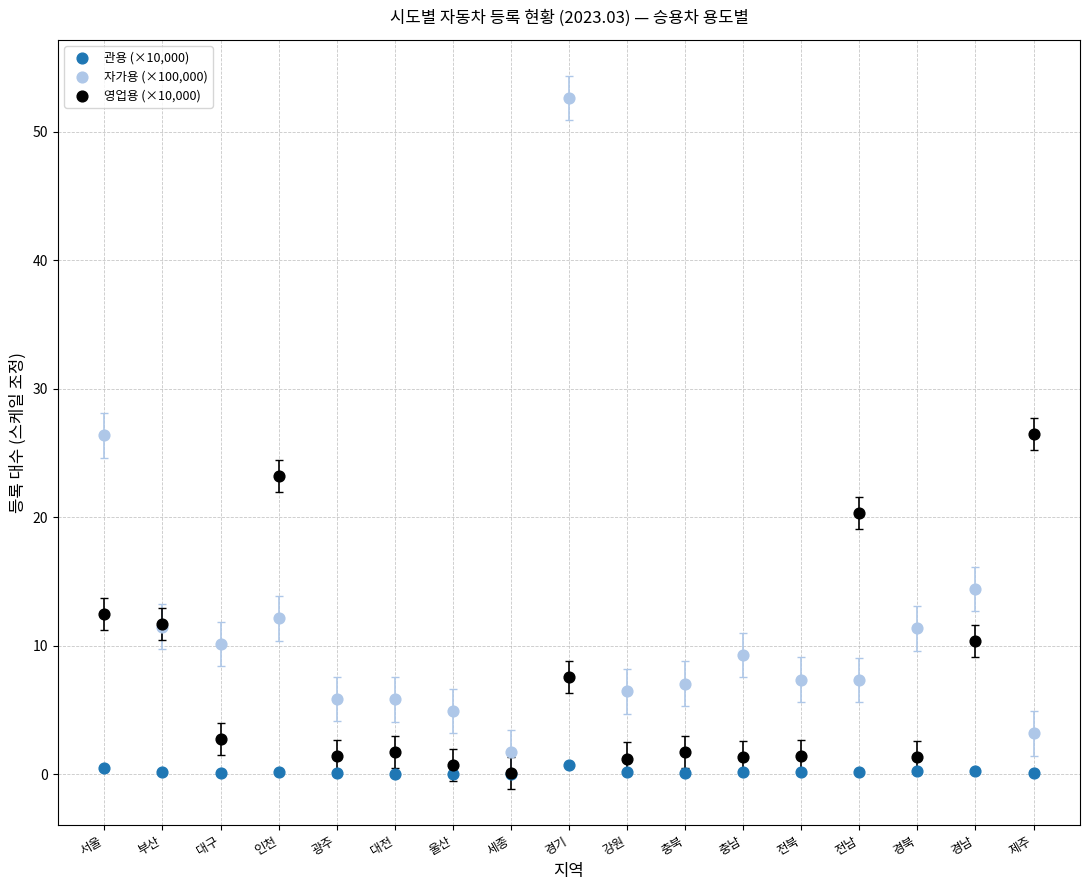

What are all the series names shown in the legend?

관용 (×10,000), 자가용 (×100,000), 영업용 (×10,000)